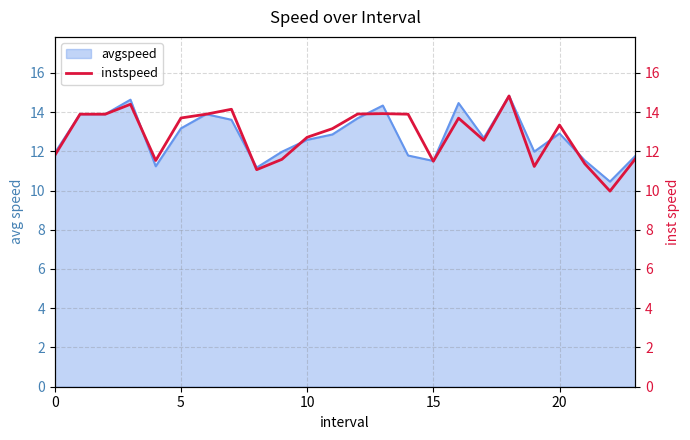

What is the lowest value of the avgspeed series?

10.5